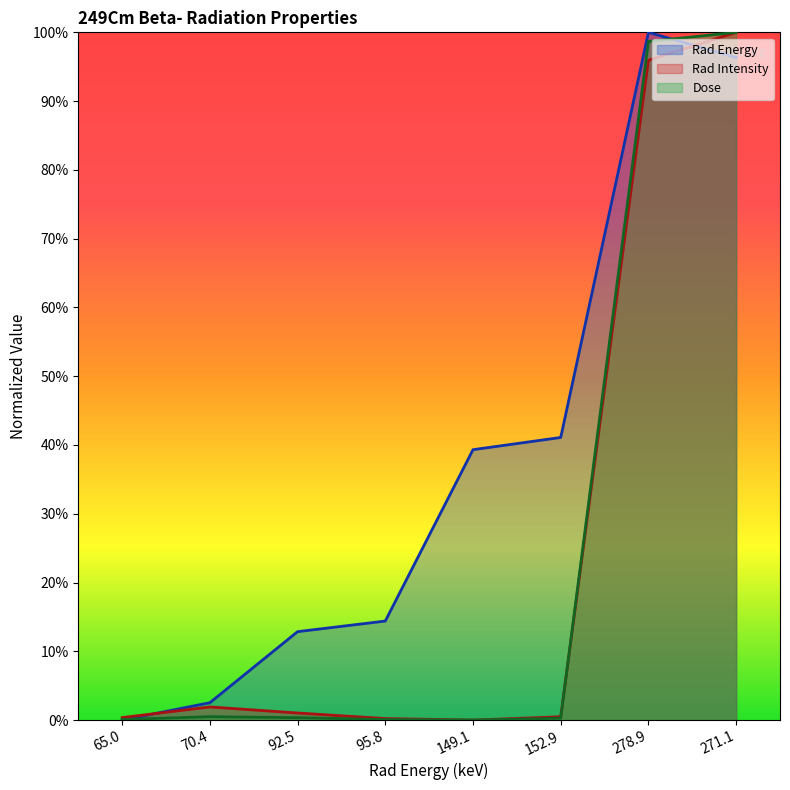

How many positive values does the Rad Intensity series have?

7